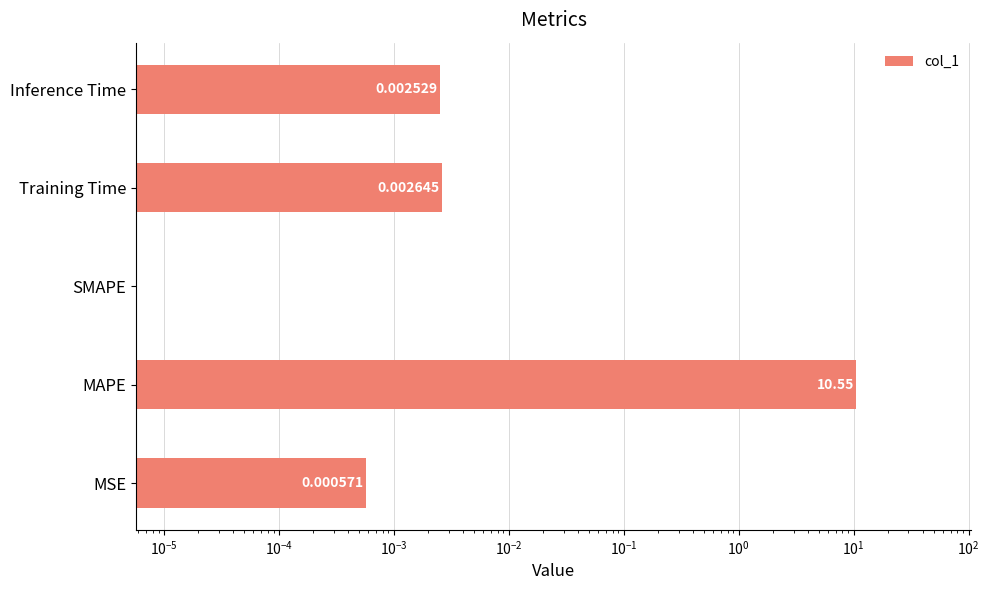

What is the greatest value displayed?

10.6